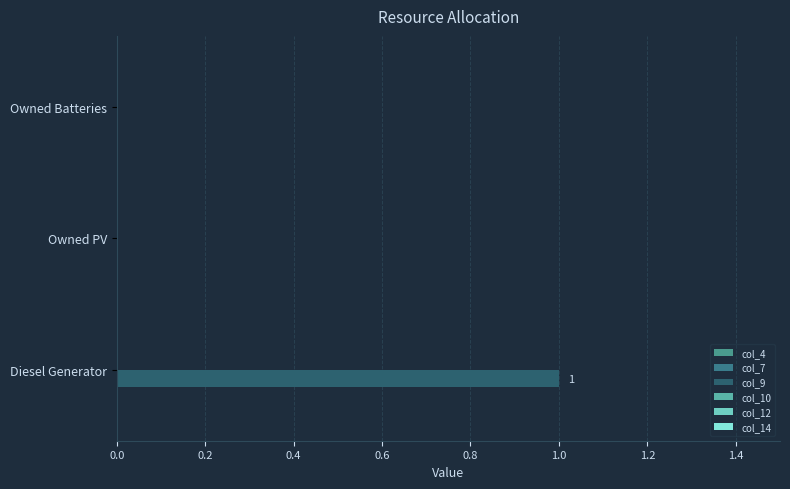

Are the bars grouped side by side (vs. stacked)?

No